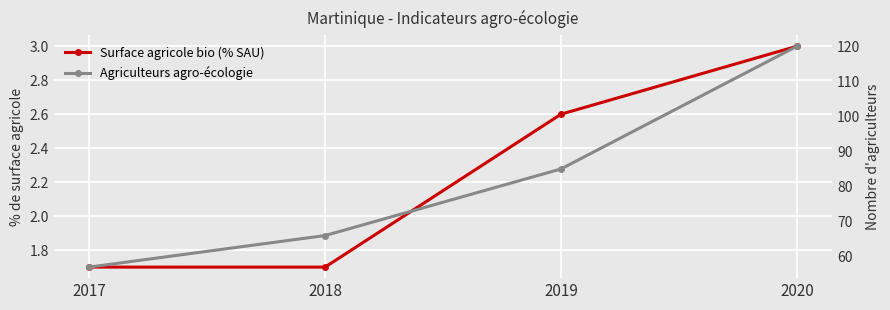

Reading left to right, what are all the values shown in this chart?

Surface agricole bio (% SAU): 2017=1.7	2018=1.7	2019=2.6	2020=3.0
Agriculteurs agro-écologie: 2017=57.0	2018=66.0	2019=85.0	2020=120.0